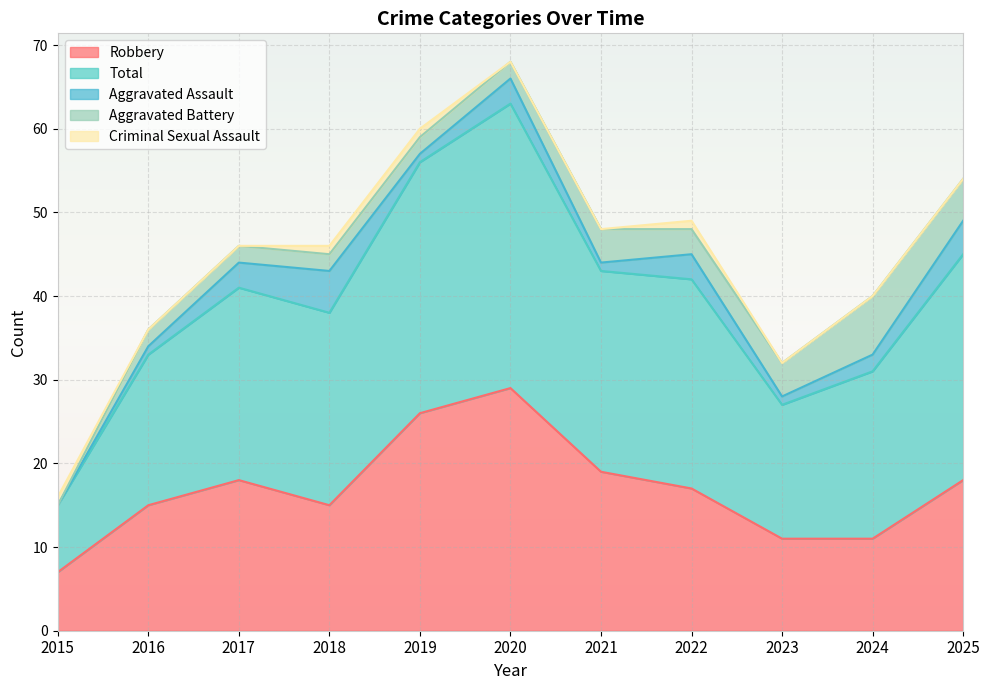

What is the sum of the Total values at 2024 and 2023?

36